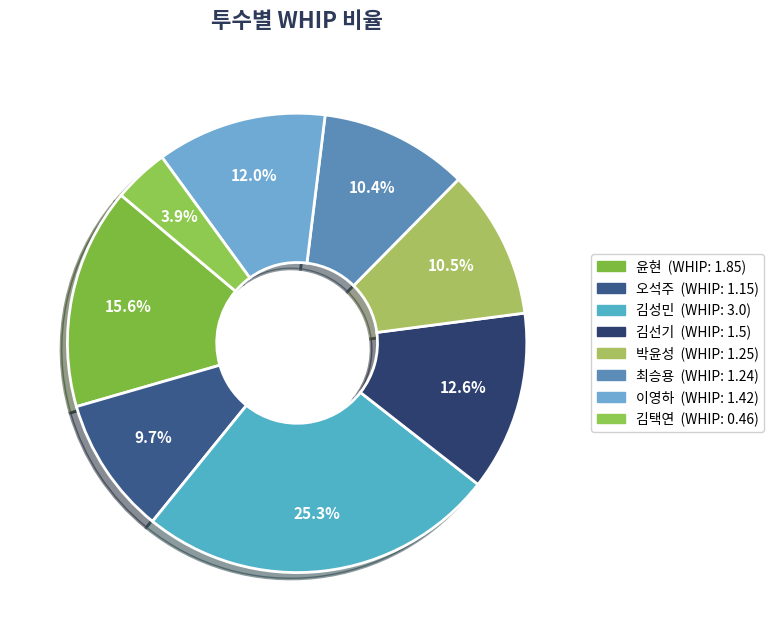

Which slice is the smallest?

김택연